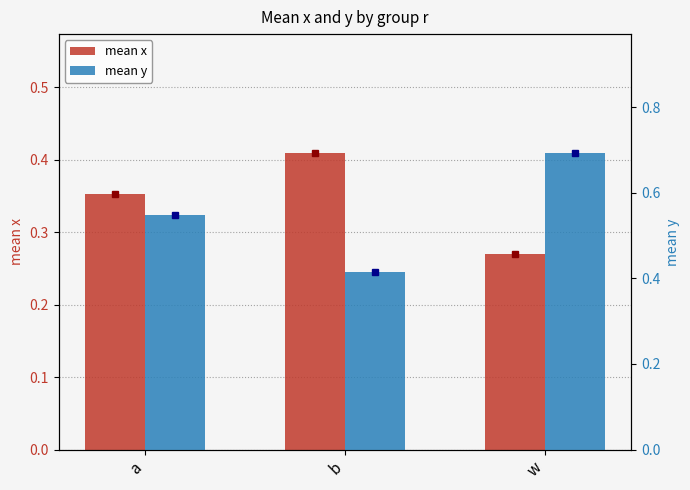

Is it true that mean x equals 0.2 at w?

False